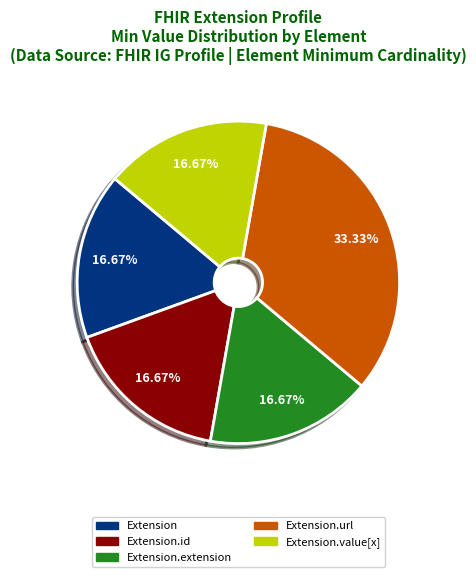

Does any single category account for the majority?

No